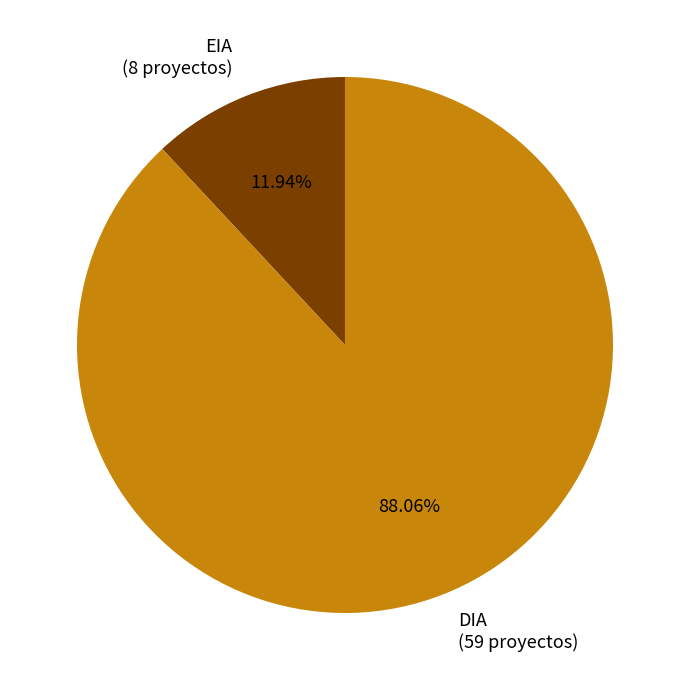

Count the number of slices in the pie.

2